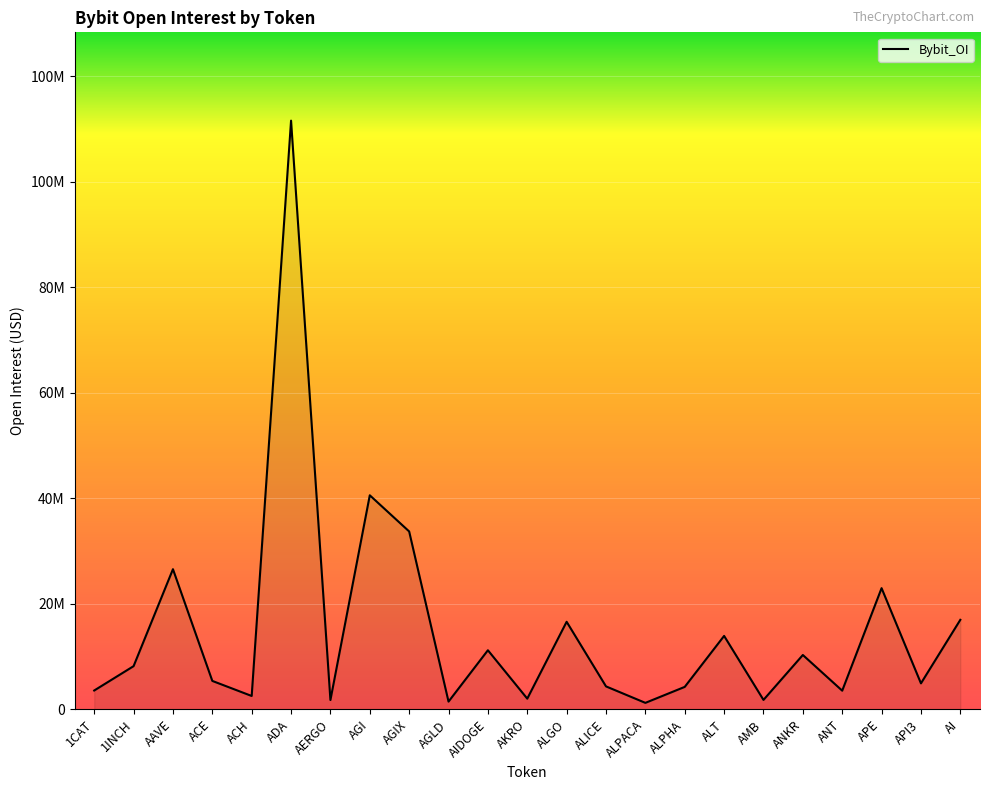

Is this an area chart (filled region under the line)?

Yes